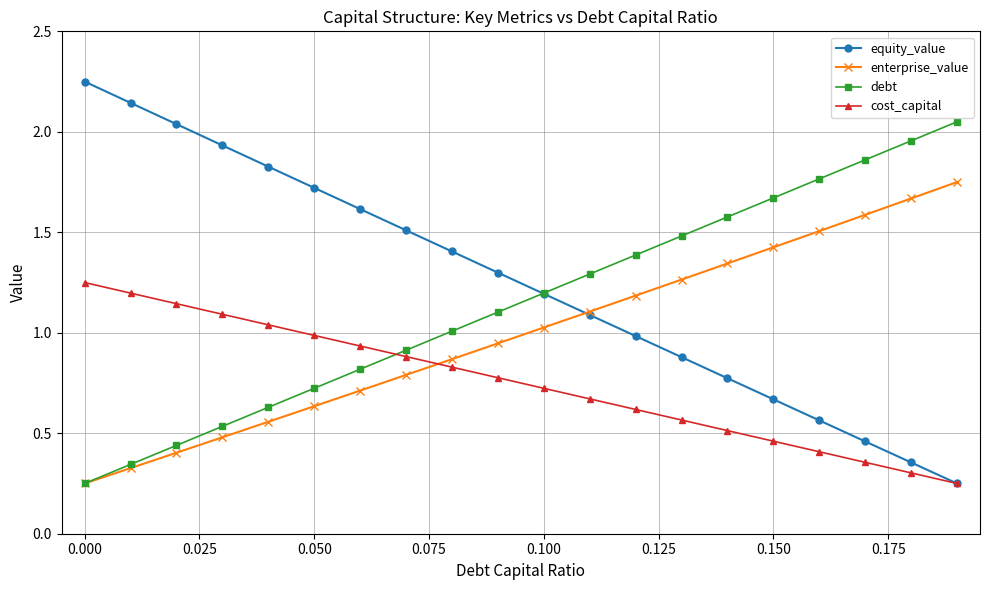

Rank the series by their maximum value, from lowest to highest.

cost_capital, enterprise_value, debt, equity_value